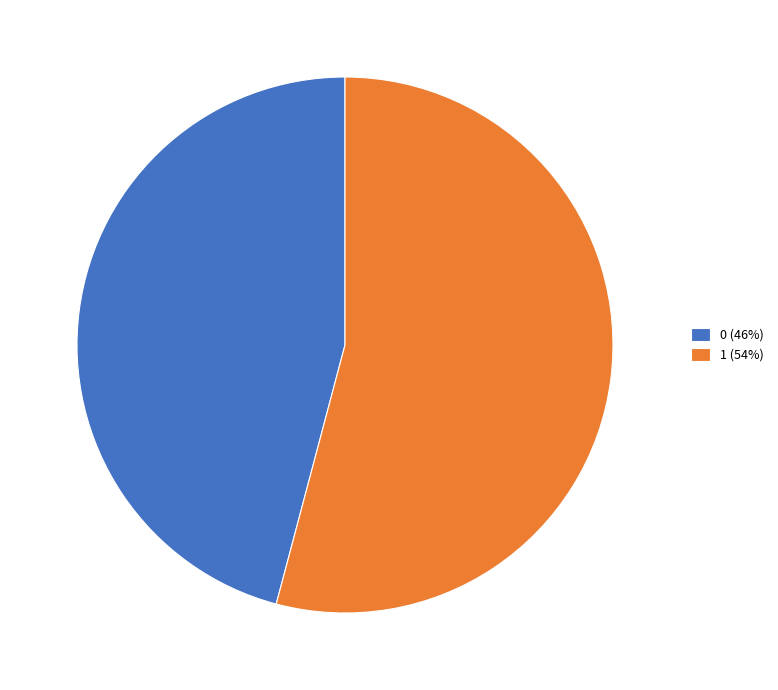

Is the sum of 0 (46%) and 1 (54%) greater than half?

Yes